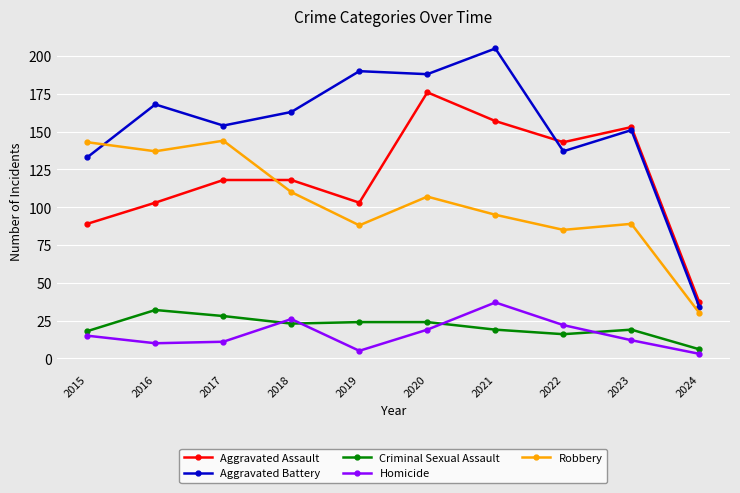

Count the number of categories in the chart.

10